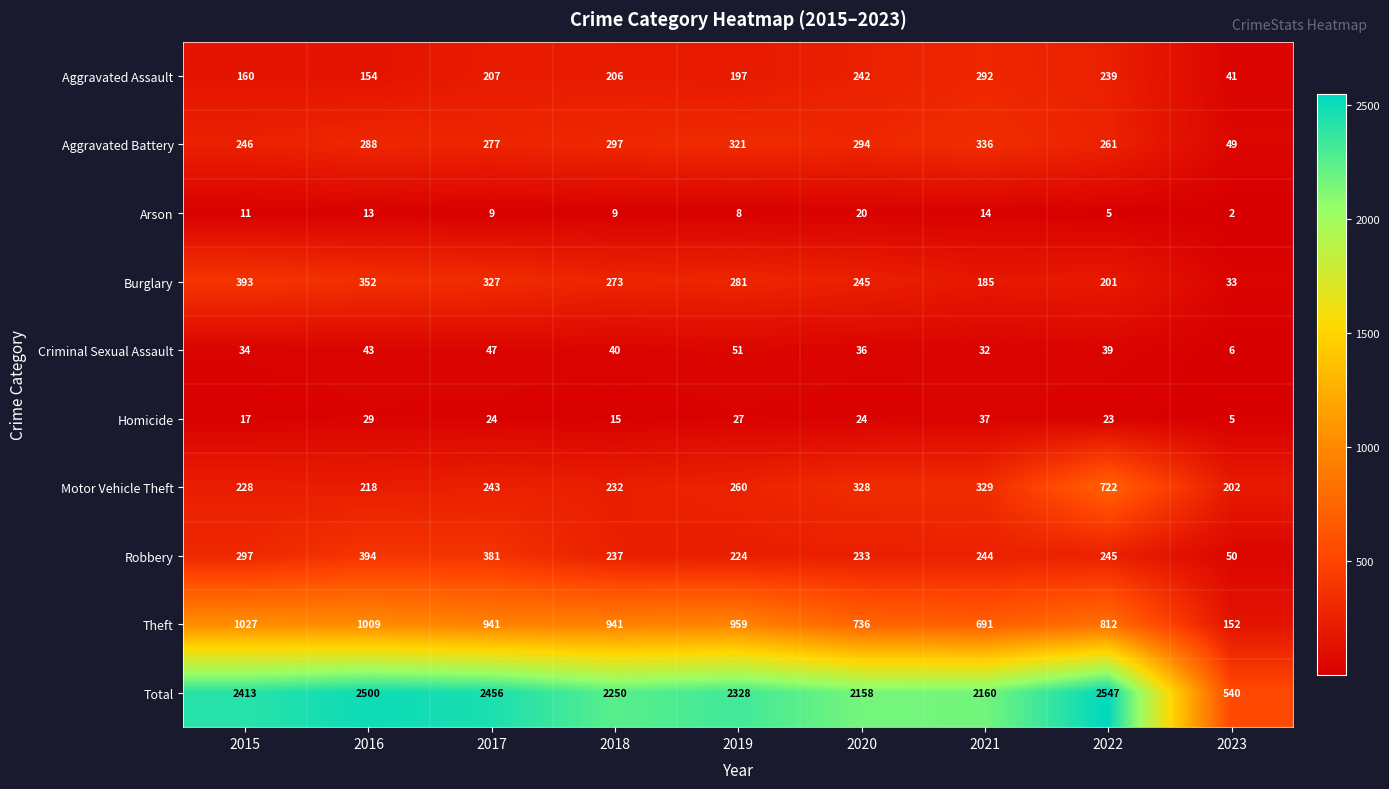

What is the maximum value for Arson?

20